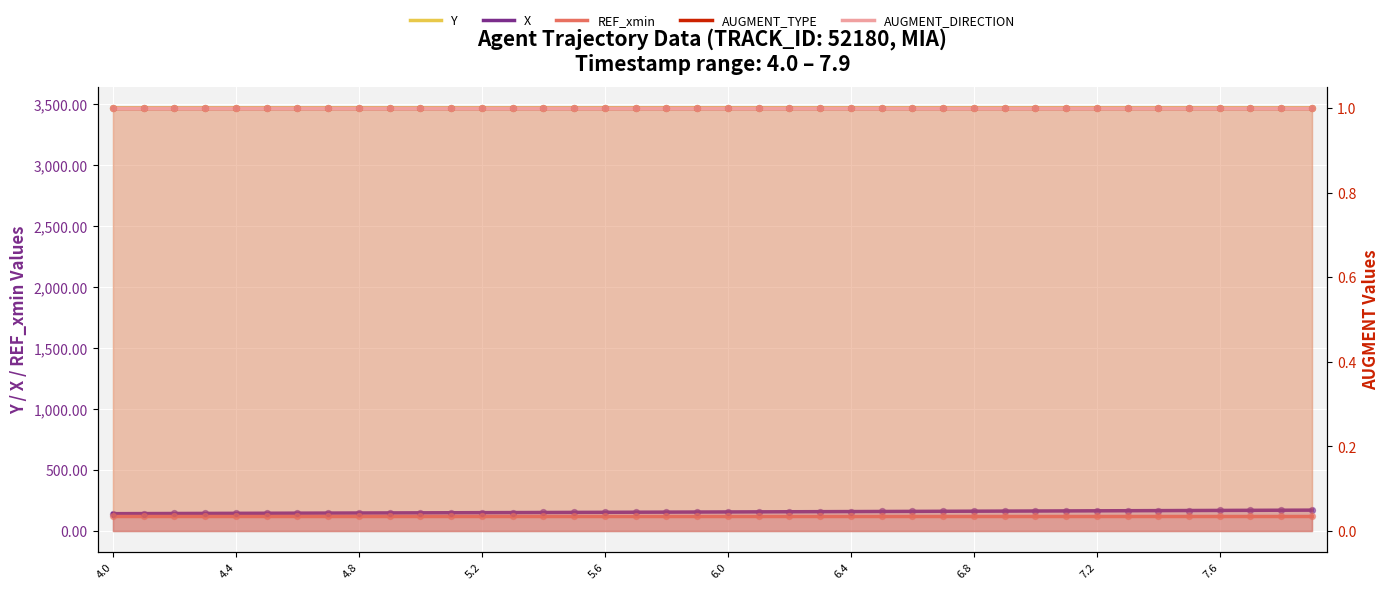

Which series has the widest spread of Y values?

X